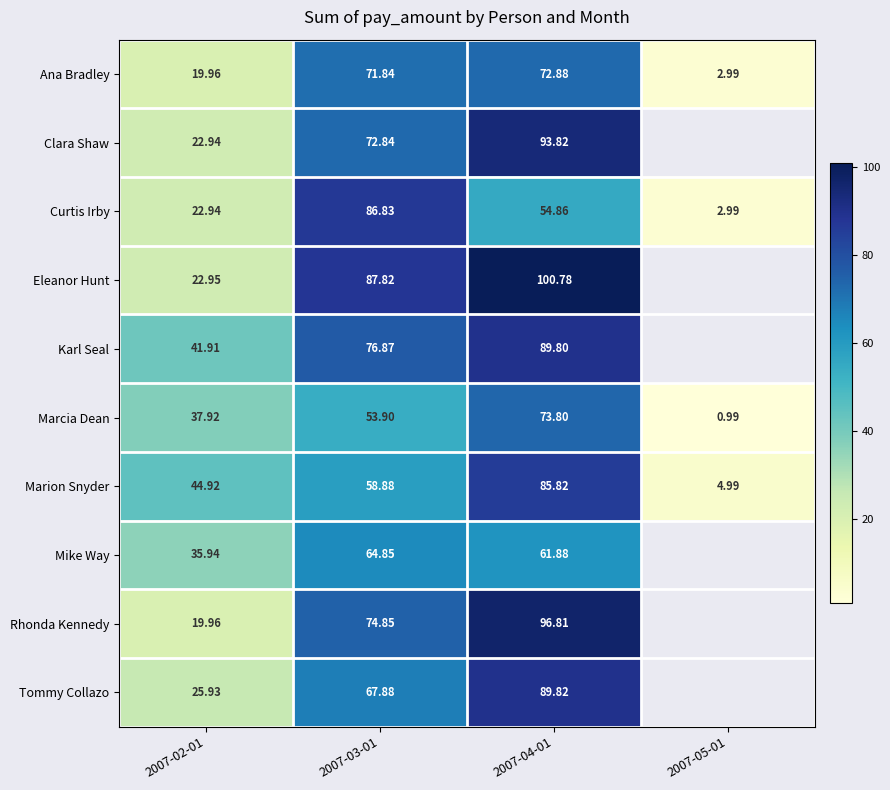

Rank the series at 2007-03-01 from highest to lowest value.

Eleanor Hunt, Curtis Irby, Karl Seal, Rhonda Kennedy, Clara Shaw, Ana Bradley, Tommy Collazo, Mike Way, Marion Snyder, Marcia Dean